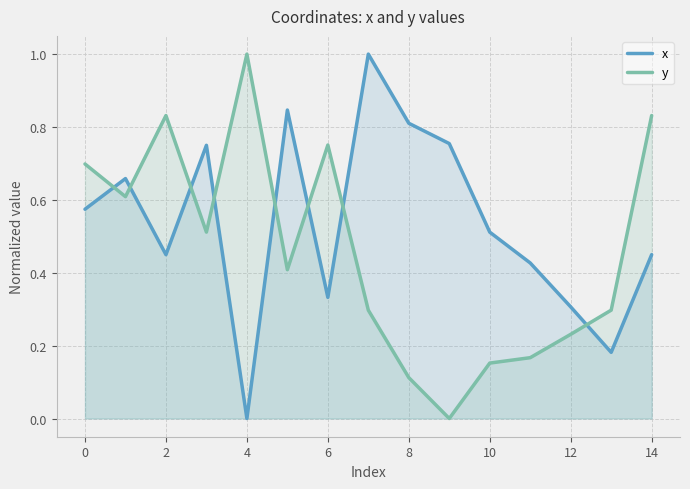

Reading left to right, transcribe all the data shown in this chart.

x: 0.6	0.7	0.4	0.7	0.0	0.8	0.3	1.0	0.8	0.8	0.5	0.4	0.3	0.2	0.4
y: 0.7	0.6	0.8	0.5	1.0	0.4	0.8	0.3	0.1	0.0	0.2	0.2	0.2	0.3	0.8